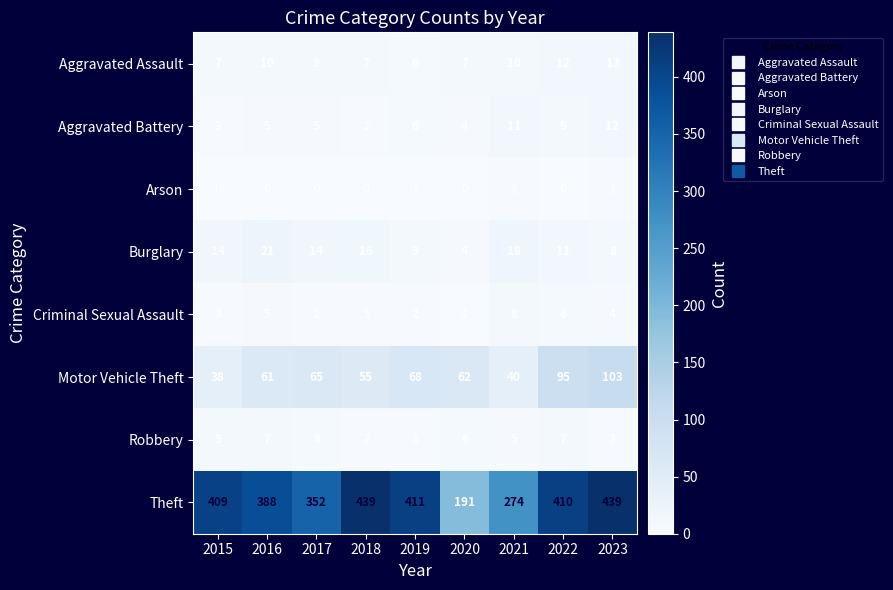

The value of Aggravated Assault at 2018 is 4. True or false?

False